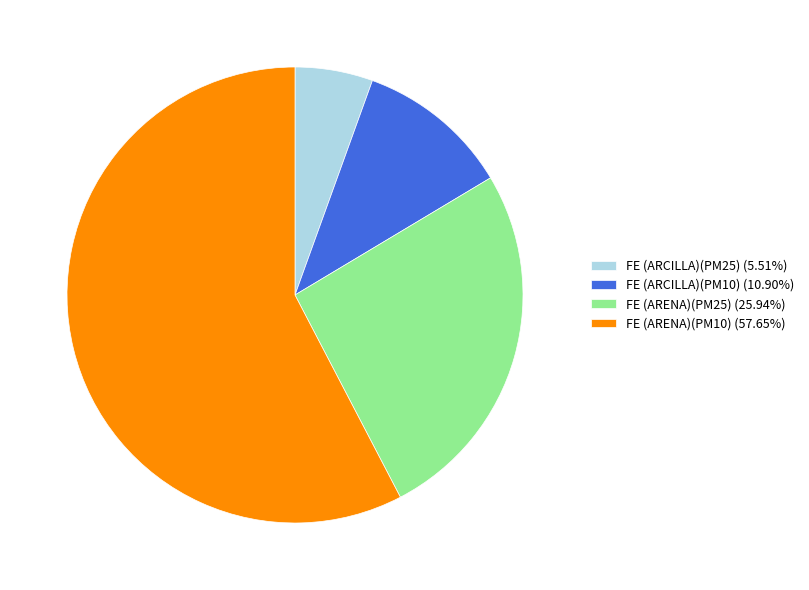

Which has a higher value, FE (ARENA)(PM10) or FE (ARCILLA)(PM25)?

FE (ARENA)(PM10)